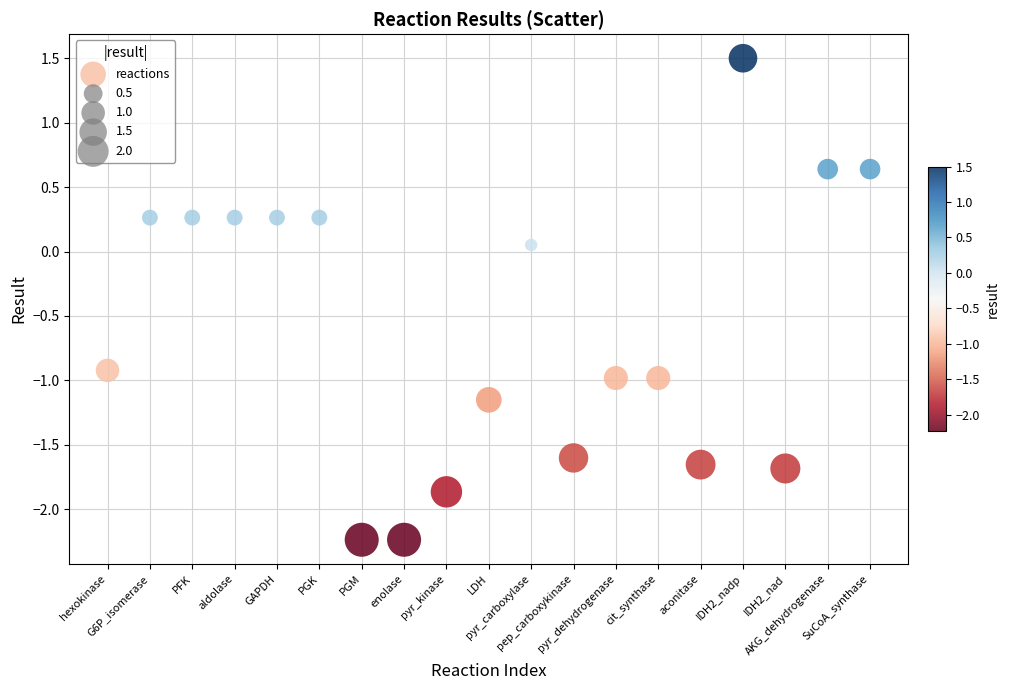

What is the range of X values (max minus min)?

18.0